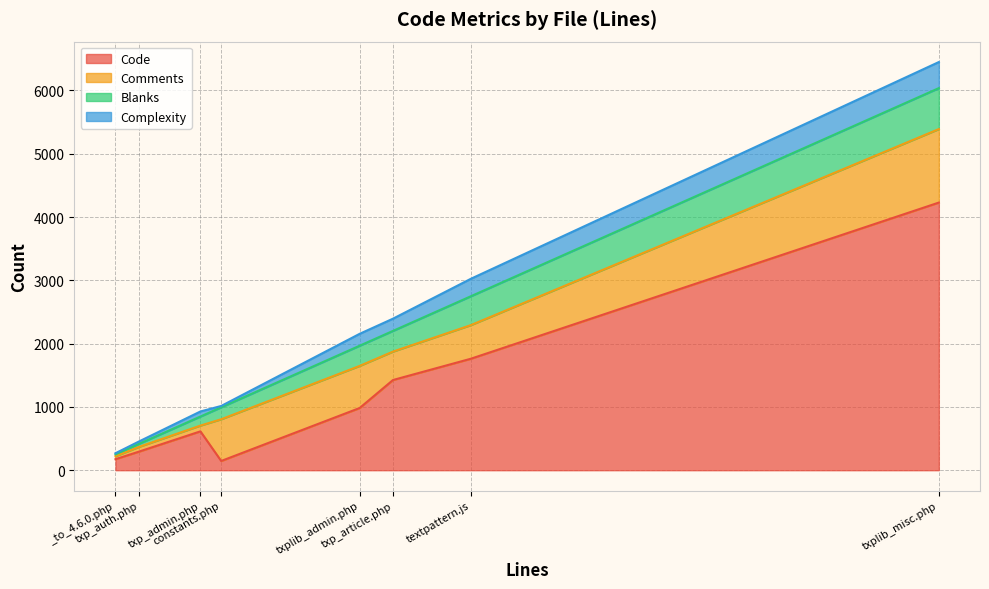

What is the highest value of the Code series?

4228